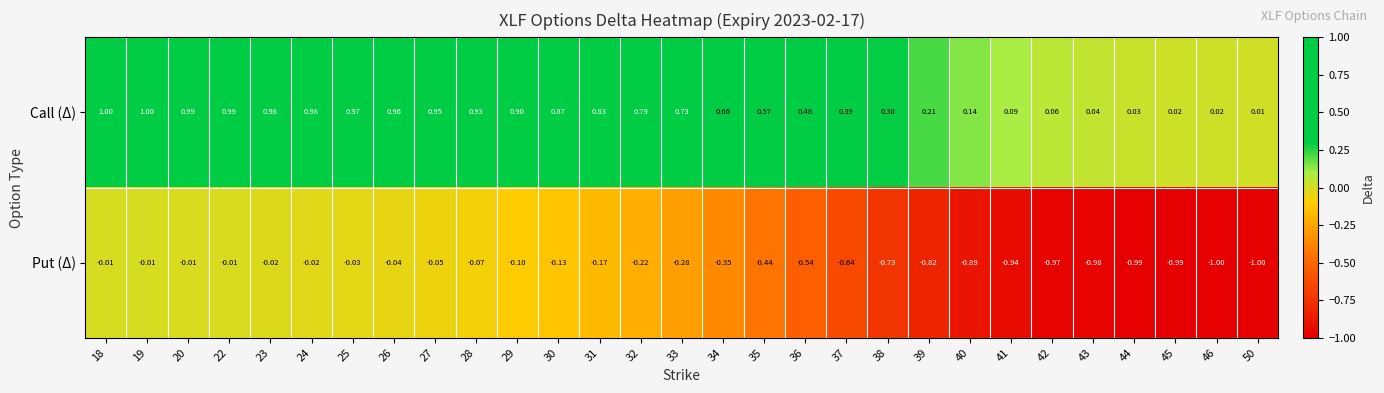

Which series has the largest total across all categories?

Call (Δ)